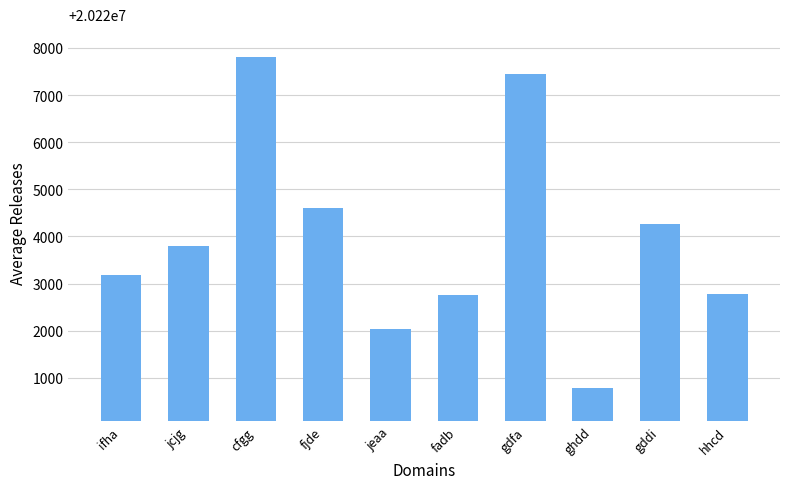

What is the value of the 3rd bar from the left?

20227803